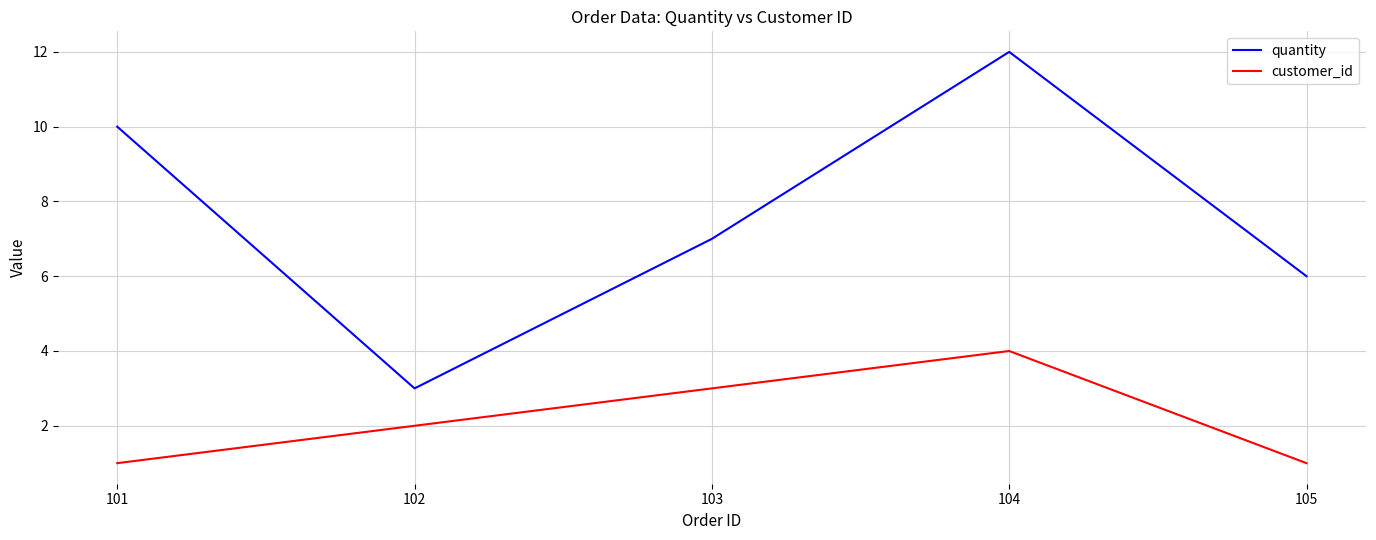

Reading left to right, what are all the values shown in this chart?

quantity: 101=10	102=3	103=7	104=12	105=6
customer_id: 101=1	102=2	103=3	104=4	105=1